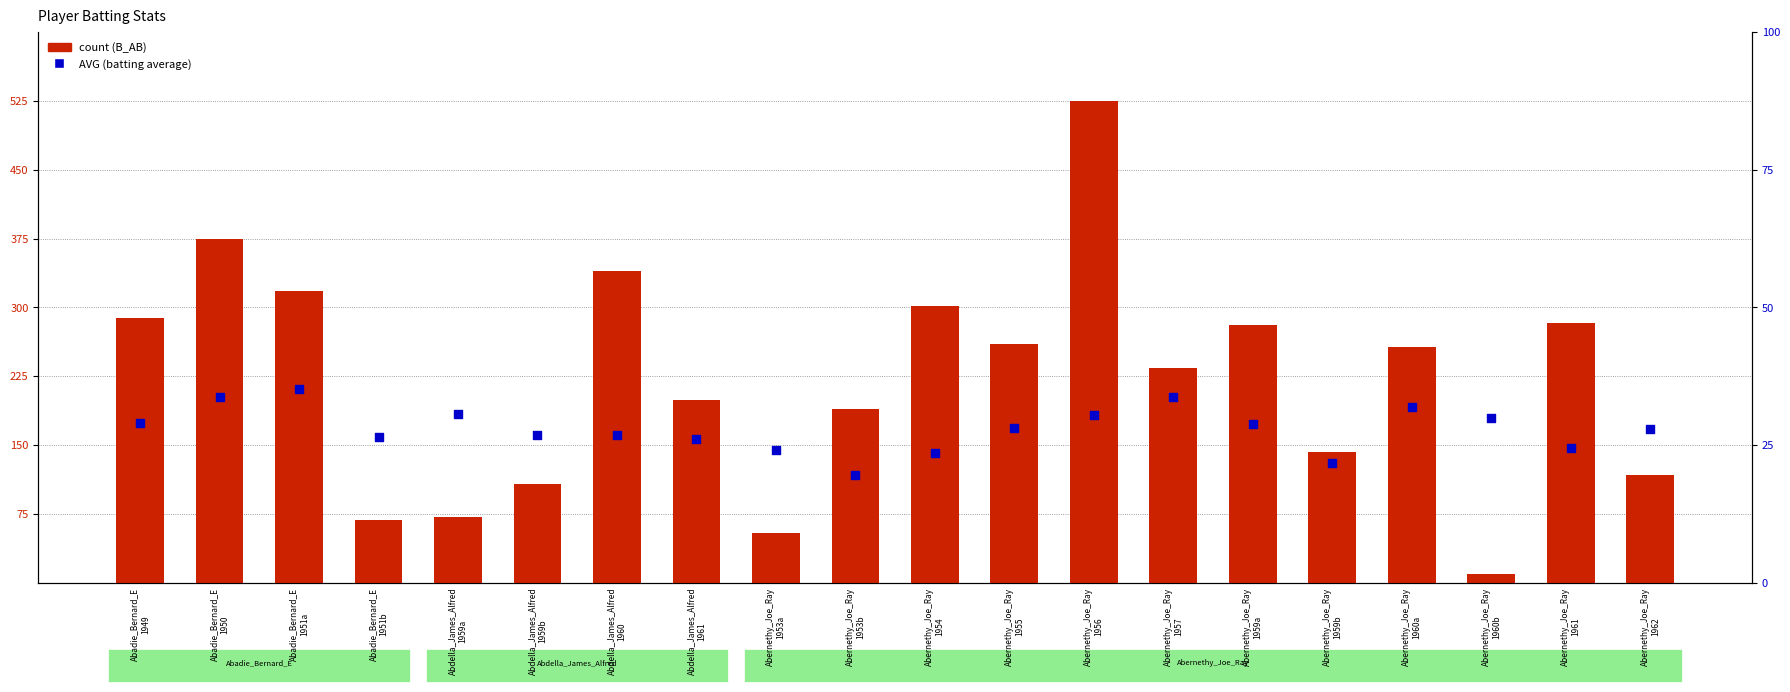

Which series reaches the minimum Y coordinate?

AVG (percentile-rank style)